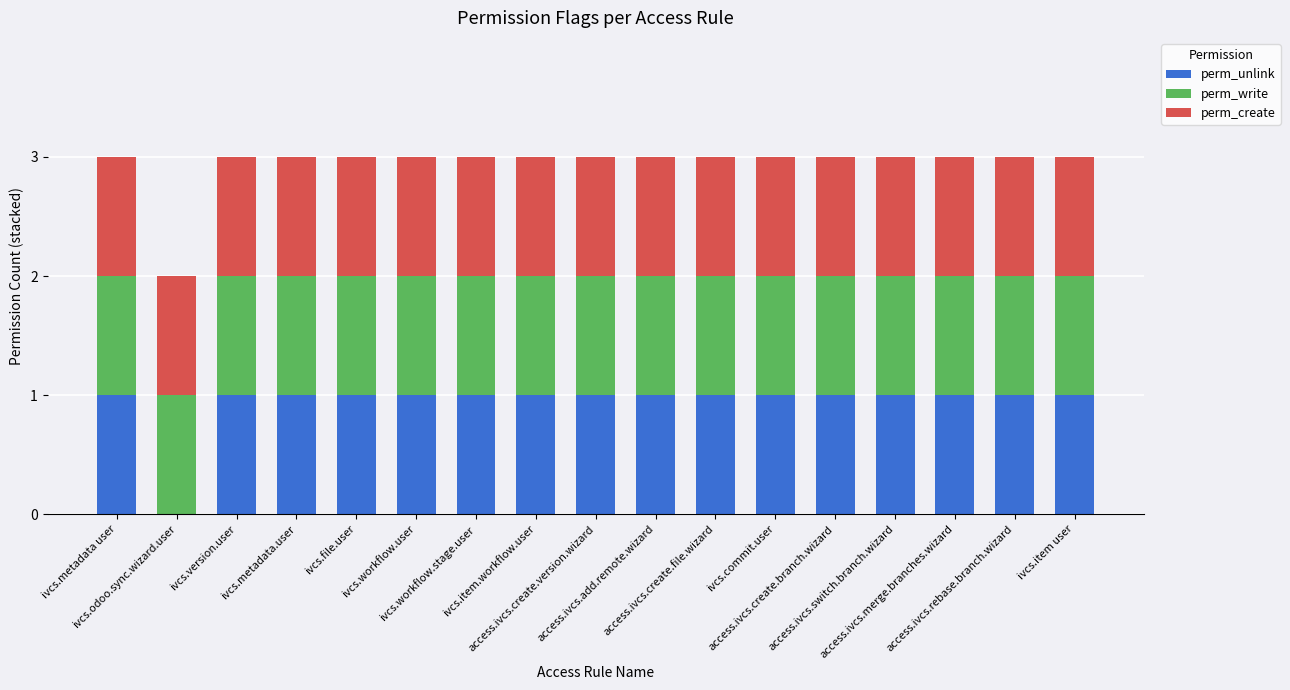

Are the bars horizontal?

No